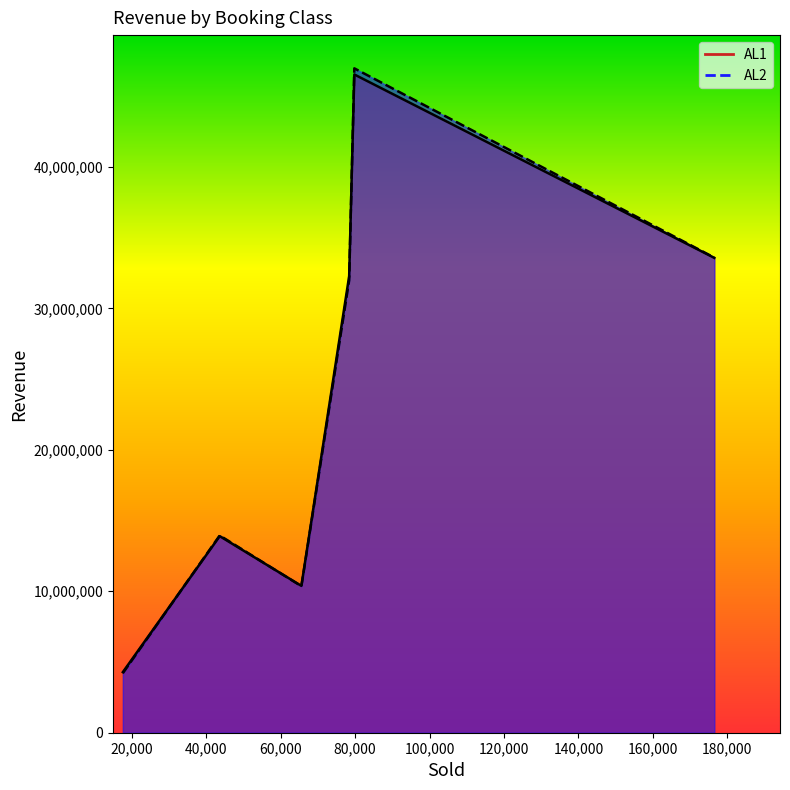

What is the difference between the maximum and minimum values in the AL1 series?

42248225